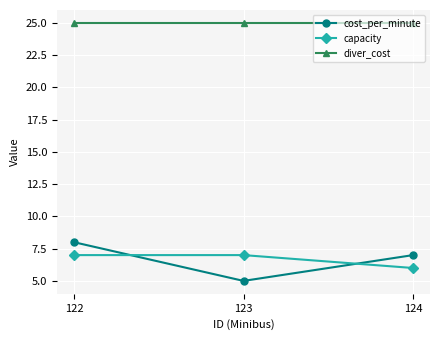

Rank the series by their maximum value, from lowest to highest.

capacity, cost_per_minute, diver_cost